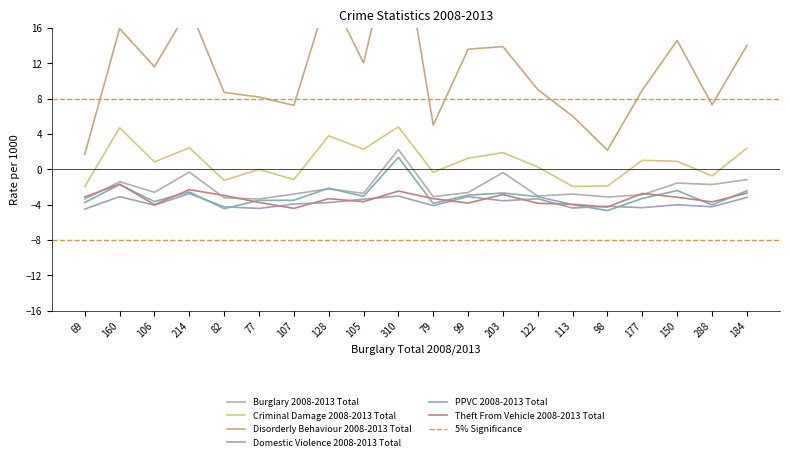

How many values in Burglary 2008-2013 Total are above zero?

1